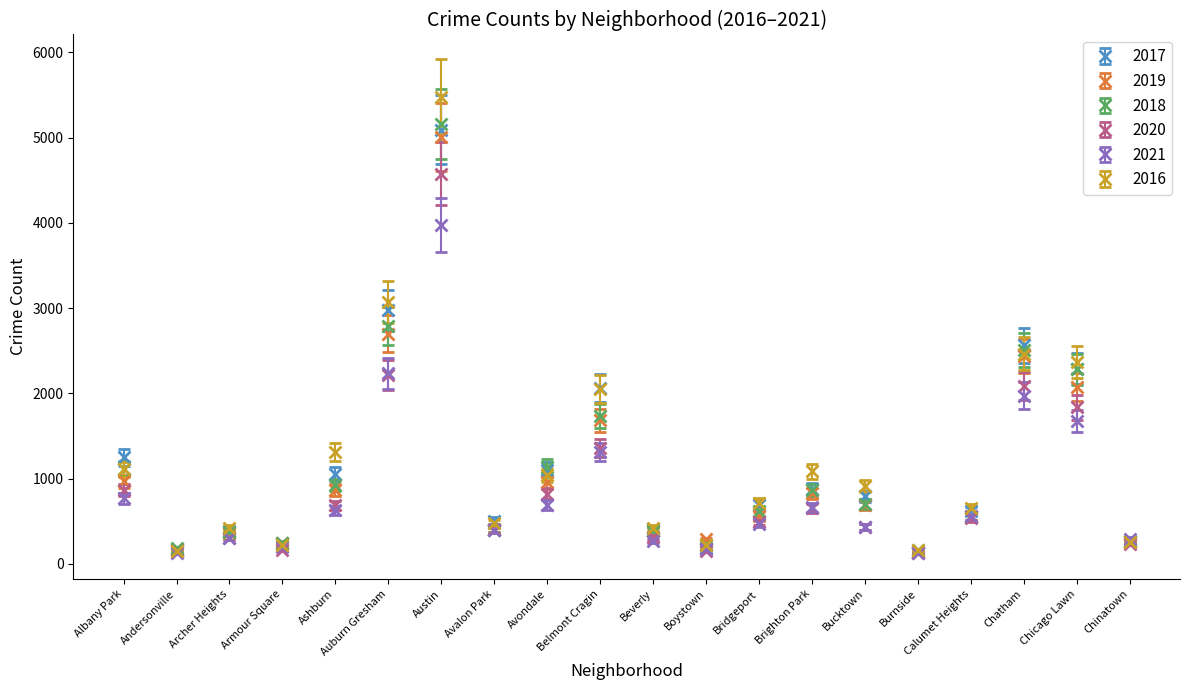

Where is the first local maximum for 2017?

Archer Heights